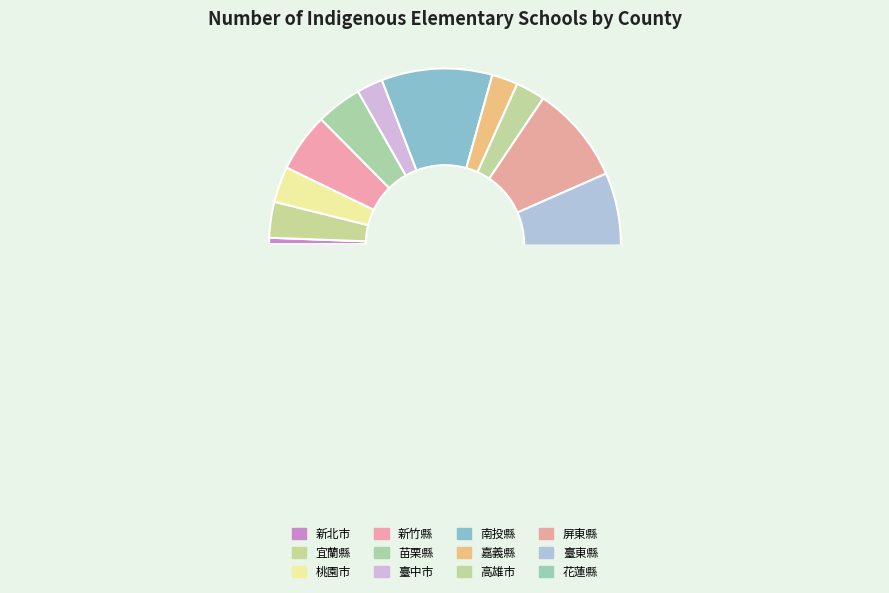

Count the number of slices in the pie.

12